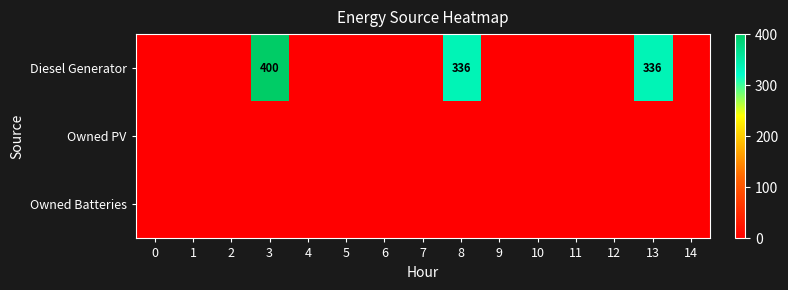

At which category does the chart reach its peak across all series?

3